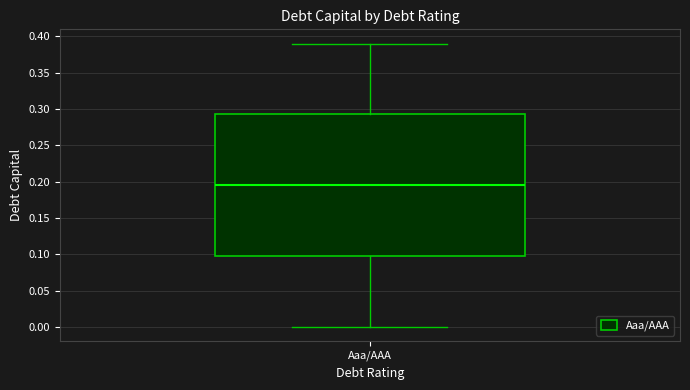

Read this box plot against the y-axis: the position of the median line, the range covered by the box, and the ends of both whiskers. The values are not printed on the chart, so give them approximately, as read against the axis.

median 0.195, box 0.100 to 0.295, whiskers 0.000 to 0.390